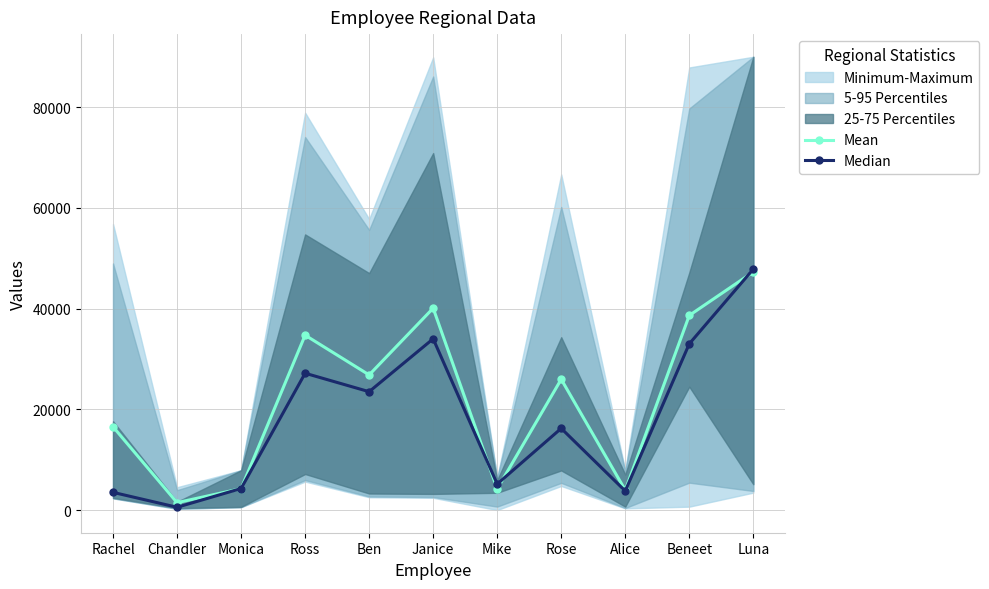

Reading right to left, transcribe all the data shown in this chart.

Mean: 47281.0	38636.5	3949.8	25963.0	4196.8	40078.5	26829.2	34717.5	4254.2	1468.8	16531.2
Median: 47839.0	33001.0	3788.5	16217.5	5167.0	34001.5	23499.5	27163.0	4276.0	554.0	3511.5